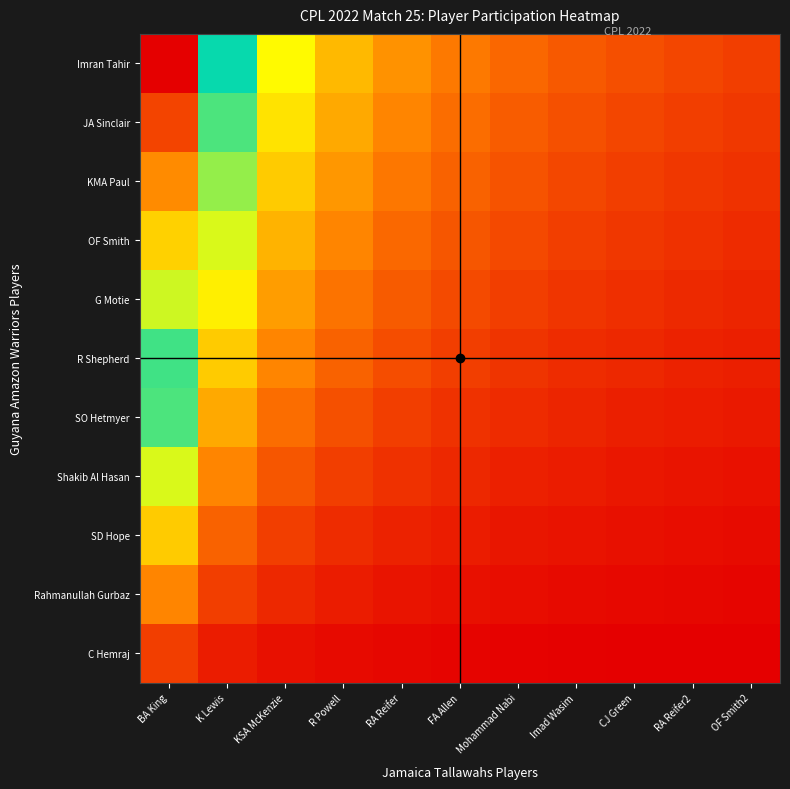

Reading left to right, transcribe all the data shown in this chart.

C Hemraj: BA King=0.1	K Lewis=0.0	KSA McKenzie=0.0	R Powell=0.0	RA Reifer=0.0	FA Allen=0.0	Mohammad Nabi=0.0	Imad Wasim=0.0	CJ Green=0.0	RA Reifer2=0.0	OF Smith2=0.0
Rahmanullah Gurbaz: BA King=0.2	K Lewis=0.1	KSA McKenzie=0.1	R Powell=0.0	RA Reifer=0.0	FA Allen=0.0	Mohammad Nabi=0.0	Imad Wasim=0.0	CJ Green=0.0	RA Reifer2=0.0	OF Smith2=0.0
SD Hope: BA King=0.3	K Lewis=0.1	KSA McKenzie=0.1	R Powell=0.1	RA Reifer=0.0	FA Allen=0.0	Mohammad Nabi=0.0	Imad Wasim=0.0	CJ Green=0.0	RA Reifer2=0.0	OF Smith2=0.0
Shakib Al Hasan: BA King=0.4	K Lewis=0.2	KSA McKenzie=0.1	R Powell=0.1	RA Reifer=0.1	FA Allen=0.1	Mohammad Nabi=0.0	Imad Wasim=0.0	CJ Green=0.0	RA Reifer2=0.0	OF Smith2=0.0
SO Hetmyer: BA King=0.5	K Lewis=0.2	KSA McKenzie=0.1	R Powell=0.1	RA Reifer=0.1	FA Allen=0.1	Mohammad Nabi=0.1	Imad Wasim=0.0	CJ Green=0.0	RA Reifer2=0.0	OF Smith2=0.0
R Shepherd: BA King=0.5	K Lewis=0.3	KSA McKenzie=0.2	R Powell=0.1	RA Reifer=0.1	FA Allen=0.1	Mohammad Nabi=0.1	Imad Wasim=0.1	CJ Green=0.1	RA Reifer2=0.0	OF Smith2=0.0
G Motie: BA King=0.6	K Lewis=0.3	KSA McKenzie=0.2	R Powell=0.2	RA Reifer=0.1	FA Allen=0.1	Mohammad Nabi=0.1	Imad Wasim=0.1	CJ Green=0.1	RA Reifer2=0.1	OF Smith2=0.1
OF Smith: BA King=0.7	K Lewis=0.4	KSA McKenzie=0.2	R Powell=0.2	RA Reifer=0.1	FA Allen=0.1	Mohammad Nabi=0.1	Imad Wasim=0.1	CJ Green=0.1	RA Reifer2=0.1	OF Smith2=0.1
KMA Paul: BA King=0.8	K Lewis=0.4	KSA McKenzie=0.3	R Powell=0.2	RA Reifer=0.2	FA Allen=0.1	Mohammad Nabi=0.1	Imad Wasim=0.1	CJ Green=0.1	RA Reifer2=0.1	OF Smith2=0.1
JA Sinclair: BA King=0.9	K Lewis=0.5	KSA McKenzie=0.3	R Powell=0.2	RA Reifer=0.2	FA Allen=0.1	Mohammad Nabi=0.1	Imad Wasim=0.1	CJ Green=0.1	RA Reifer2=0.1	OF Smith2=0.1
Imran Tahir: BA King=1.0	K Lewis=0.5	KSA McKenzie=0.3	R Powell=0.2	RA Reifer=0.2	FA Allen=0.2	Mohammad Nabi=0.1	Imad Wasim=0.1	CJ Green=0.1	RA Reifer2=0.1	OF Smith2=0.1